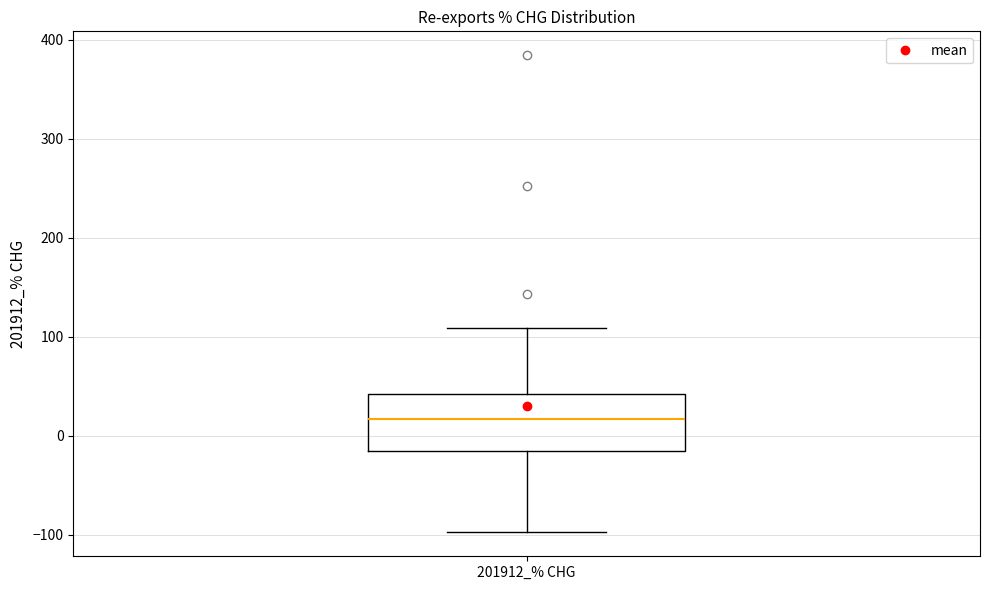

Transcribe this box plot: give where the median line is, the range the box spans, and where the two whiskers end, as read against the y-axis. The values are not printed on the chart, so give them approximately, as read against the axis.

median 20, box -20 to 40, whiskers -100 to 110